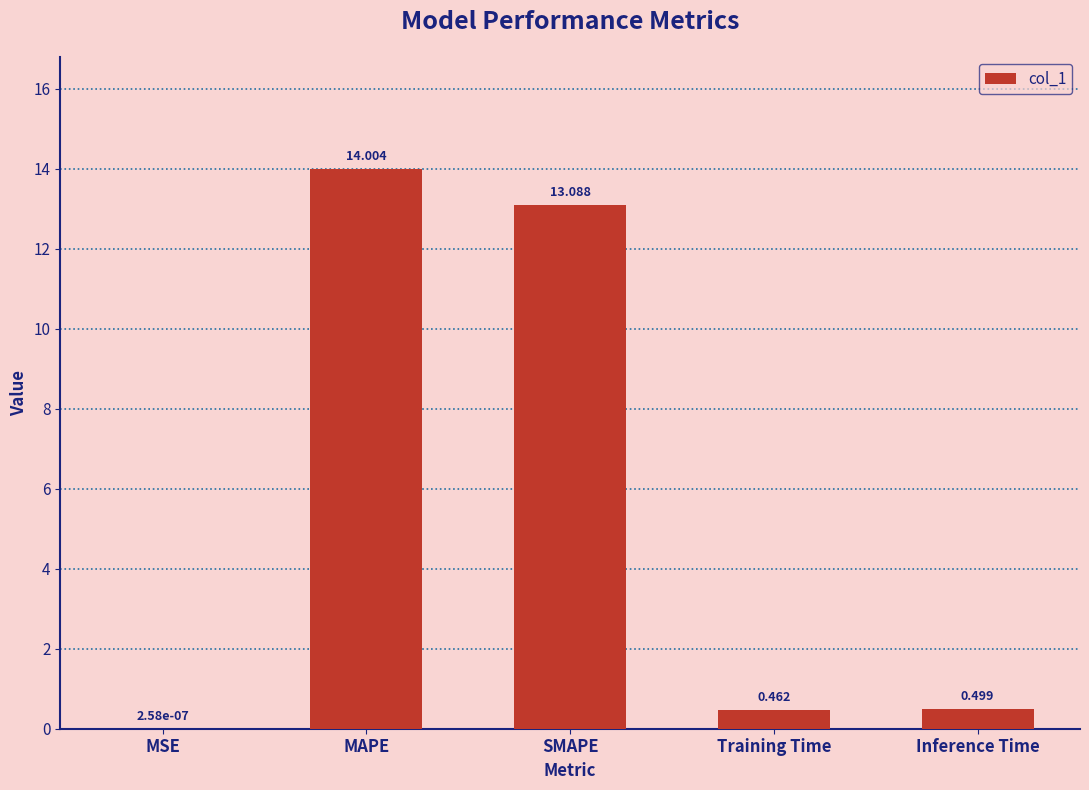

How many data points does each series have?

5